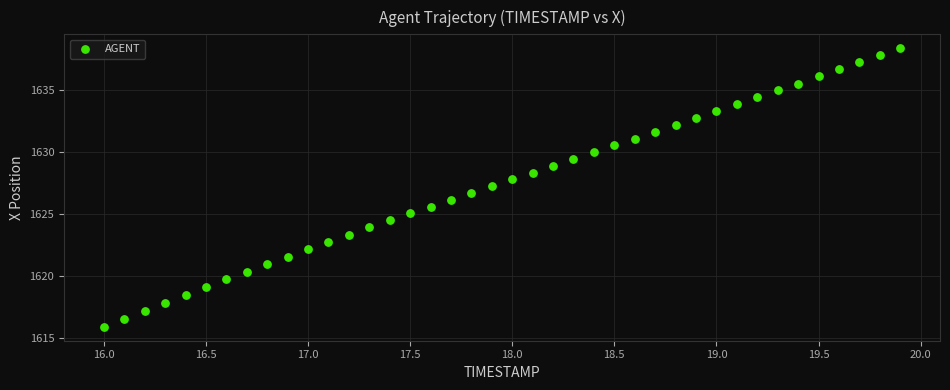

What is the range of Y values (max minus min)?

22.5